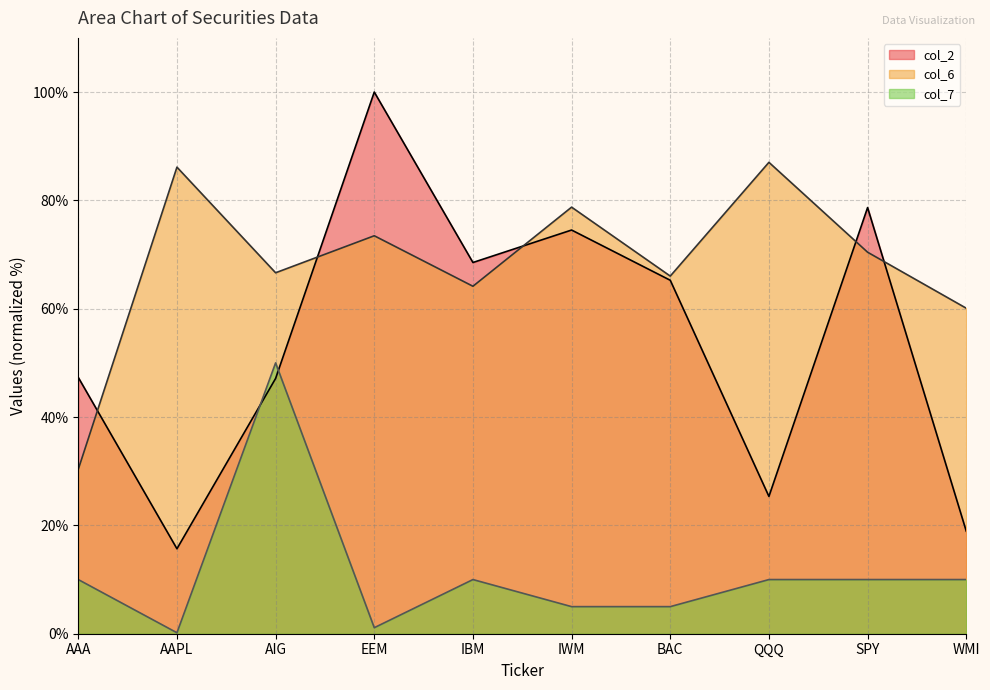

How many series are shown in this chart?

3